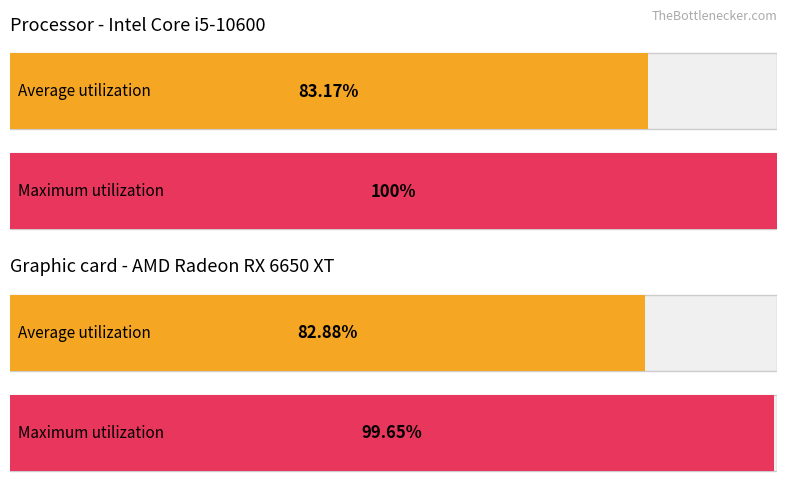

Does the chart contain stacked bars?

No